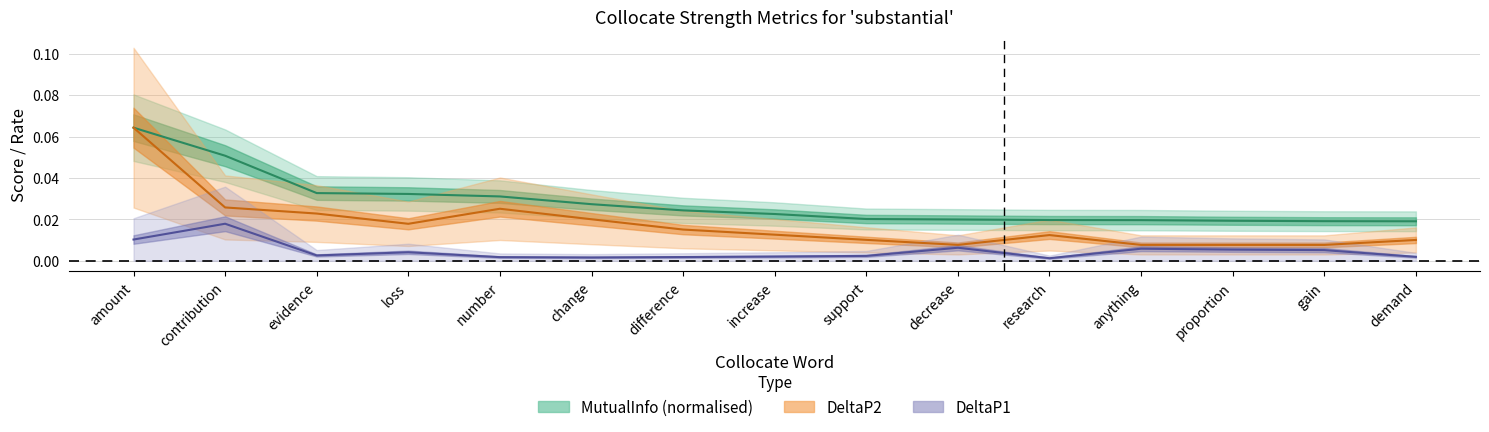

True or false: x and MutualInfo intersect in this chart.

False